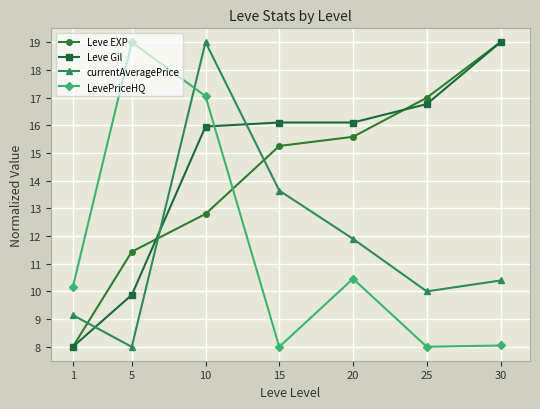

What is the difference between the highest and lowest values at 20?

5.6